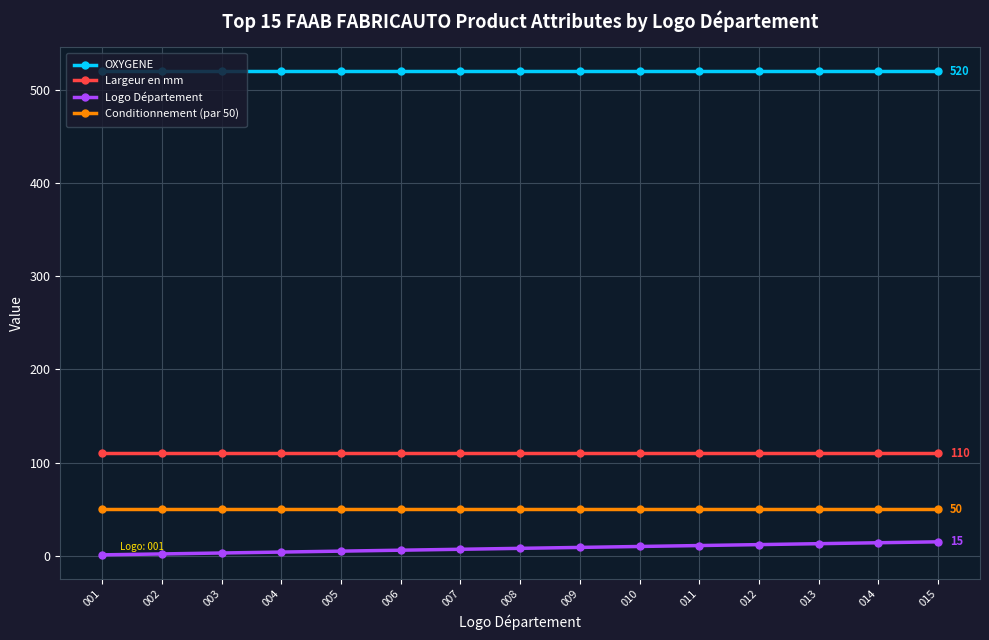

What is the maximum value shown in the chart?

520